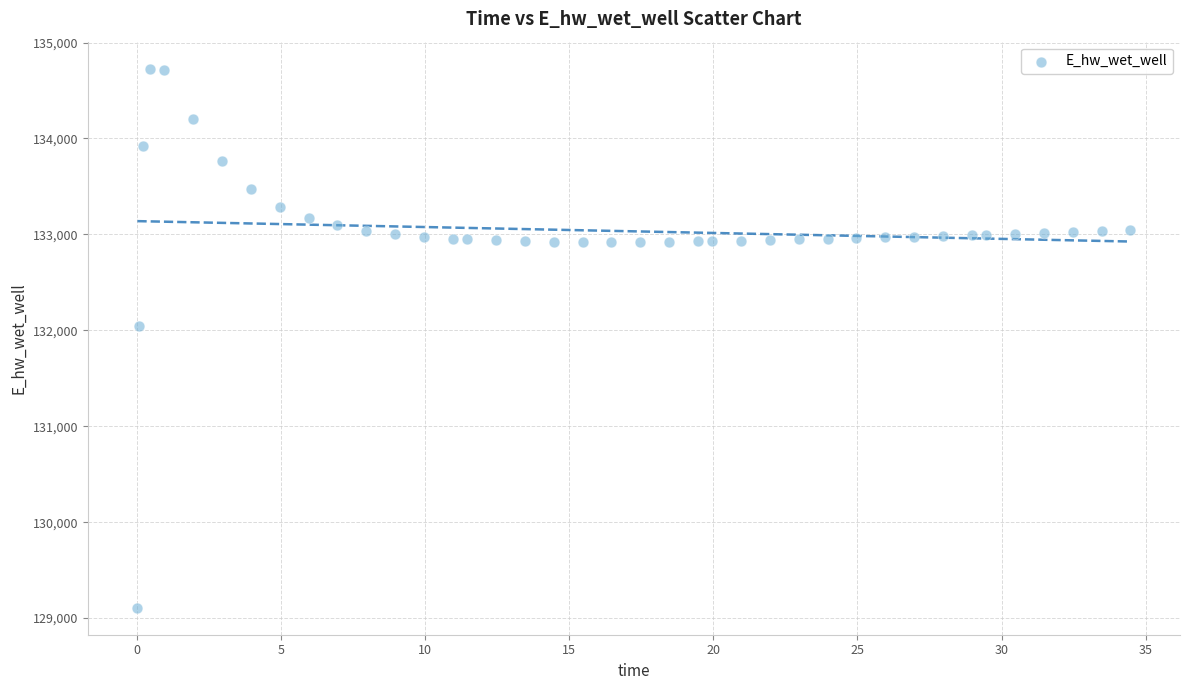

What is the range of X values (max minus min)?

34.4